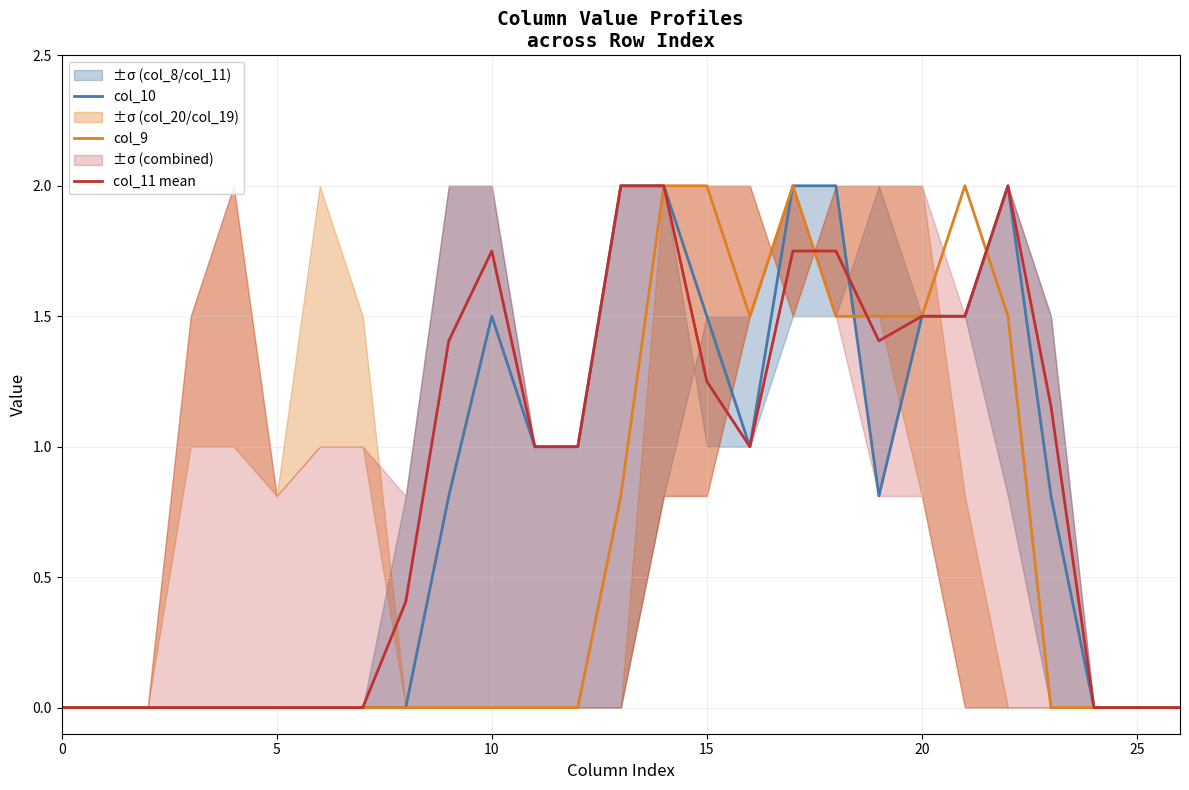

Rank the series by their maximum value, from lowest to highest.

col_10, col_9, col_11 mean